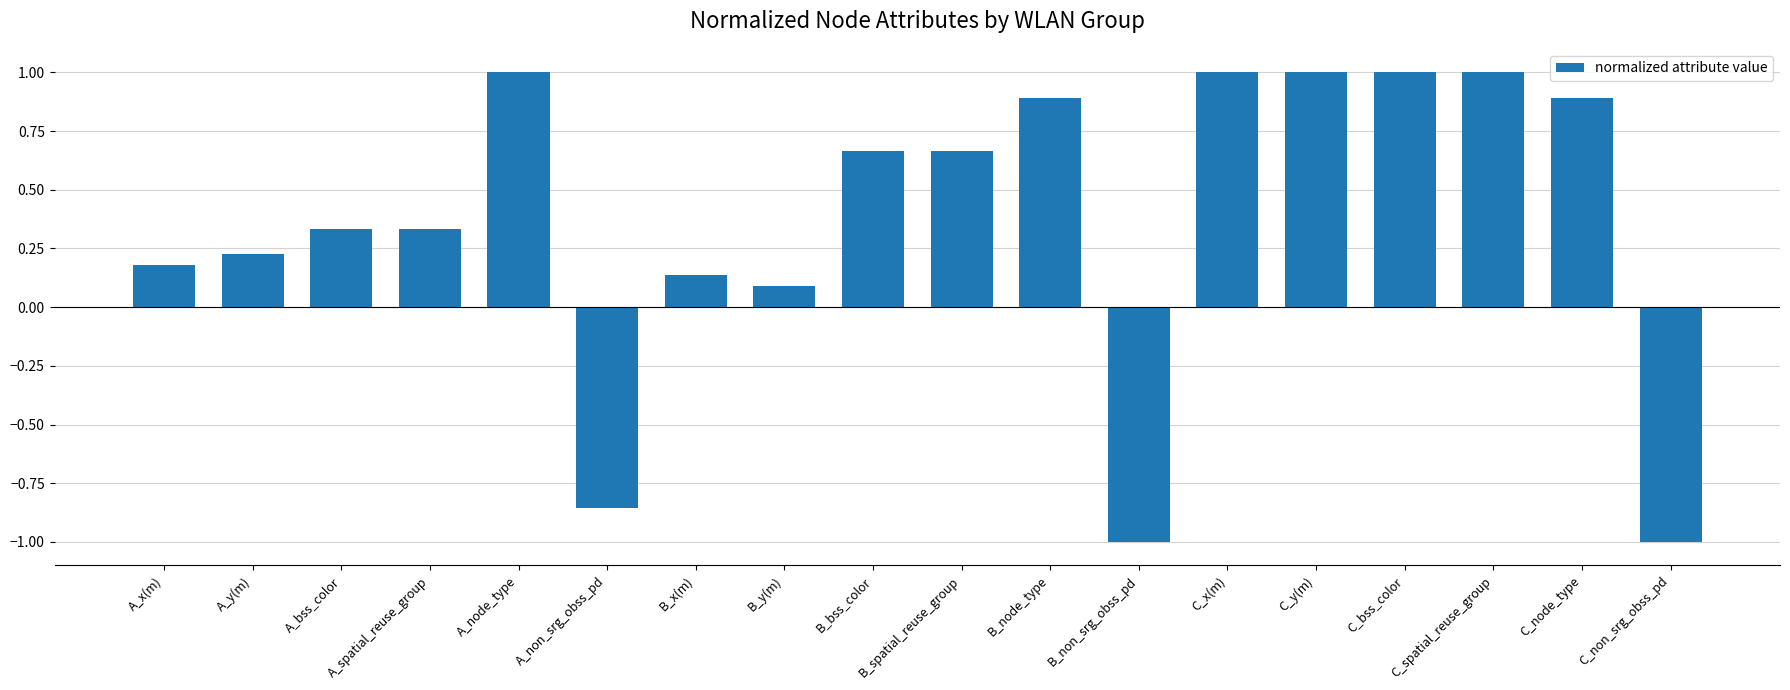

Where does the data first go above 0?

A_x(m)